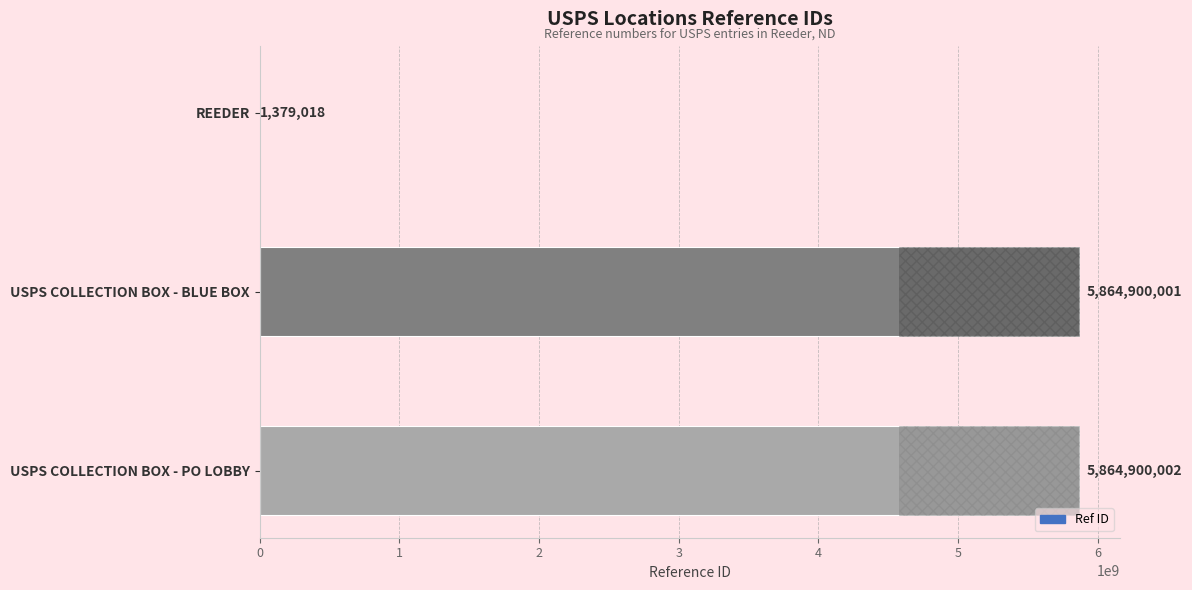

What is the sum of the values at USPS COLLECTION BOX - BLUE BOX and USPS COLLECTION BOX - PO LOBBY?

11729800003